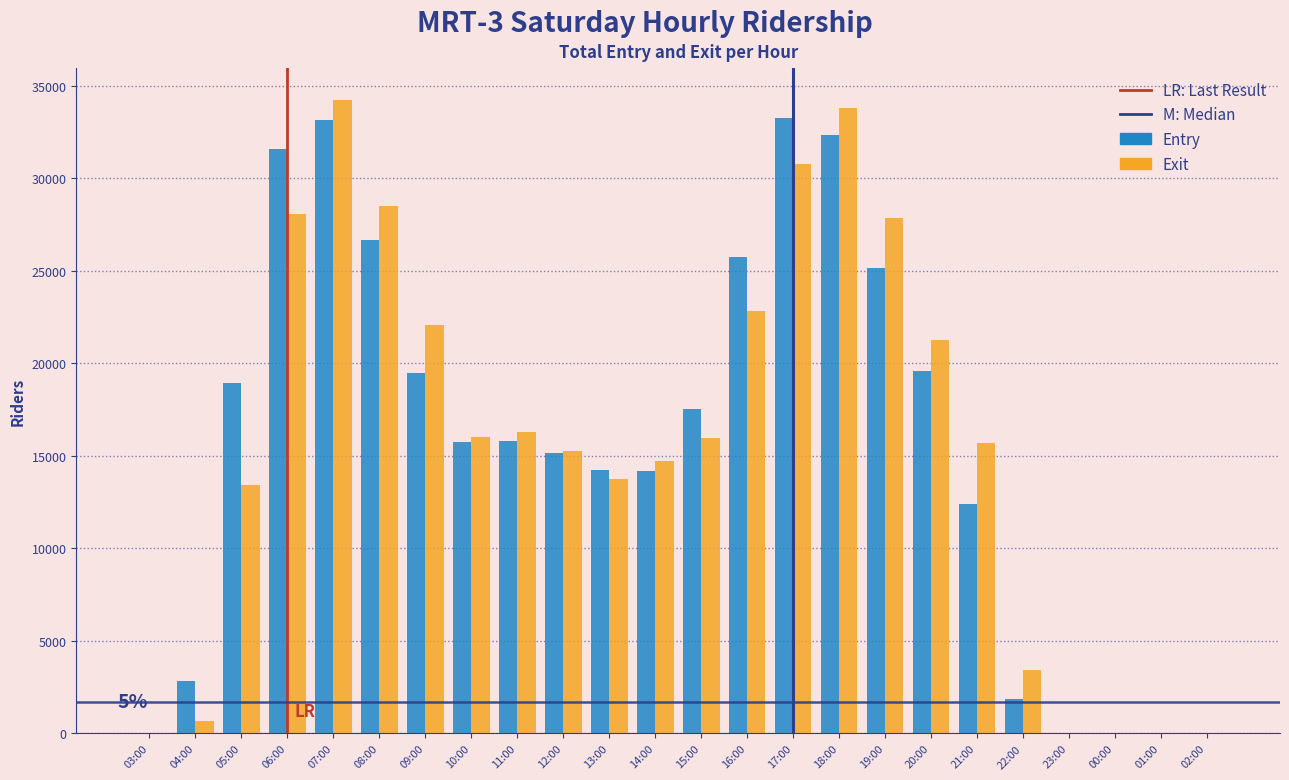

Is it true that Entry equals 19450 at 09:00?

True